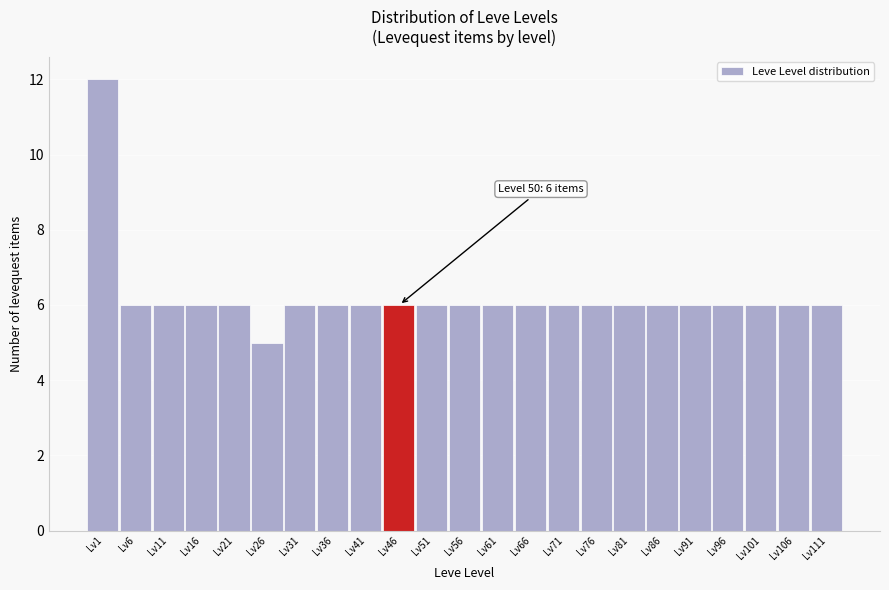

Reading left to right, list all the values displayed in this chart.

Lv1=12	Lv6=6	Lv11=6	Lv16=6	Lv21=6	Lv26=5	Lv31=6	Lv36=6	Lv41=6	Lv46=6	Lv51=6	Lv56=6	Lv61=6	Lv66=6	Lv71=6	Lv76=6	Lv81=6	Lv86=6	Lv91=6	Lv96=6	Lv101=6	Lv106=6	Lv111=6